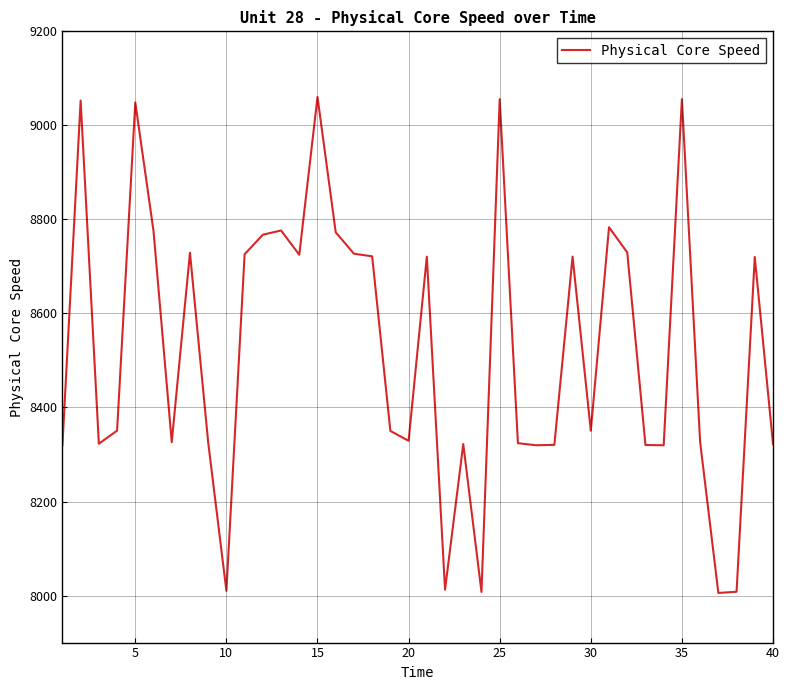

True or false: the data has more than 2 interior local peaks.

True